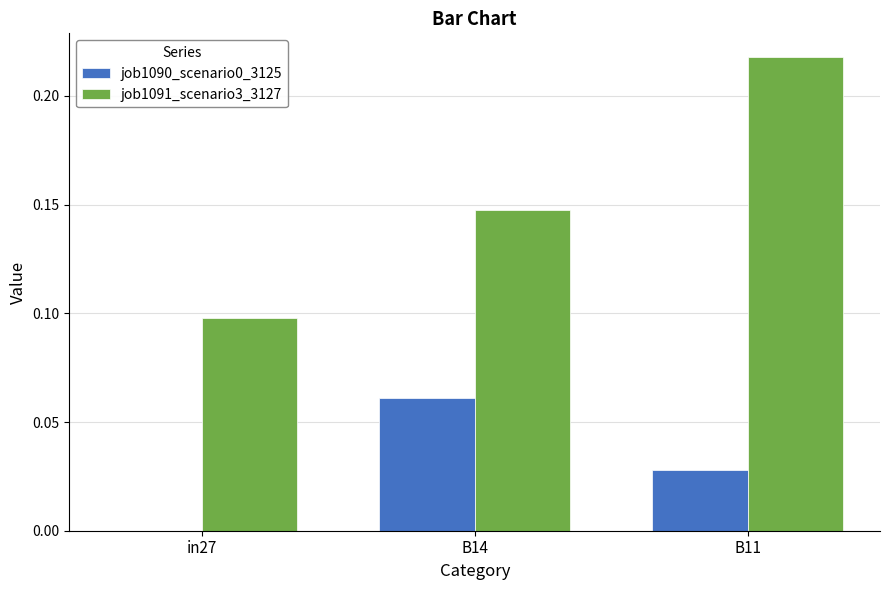

Which category has the highest value across all series?

B11